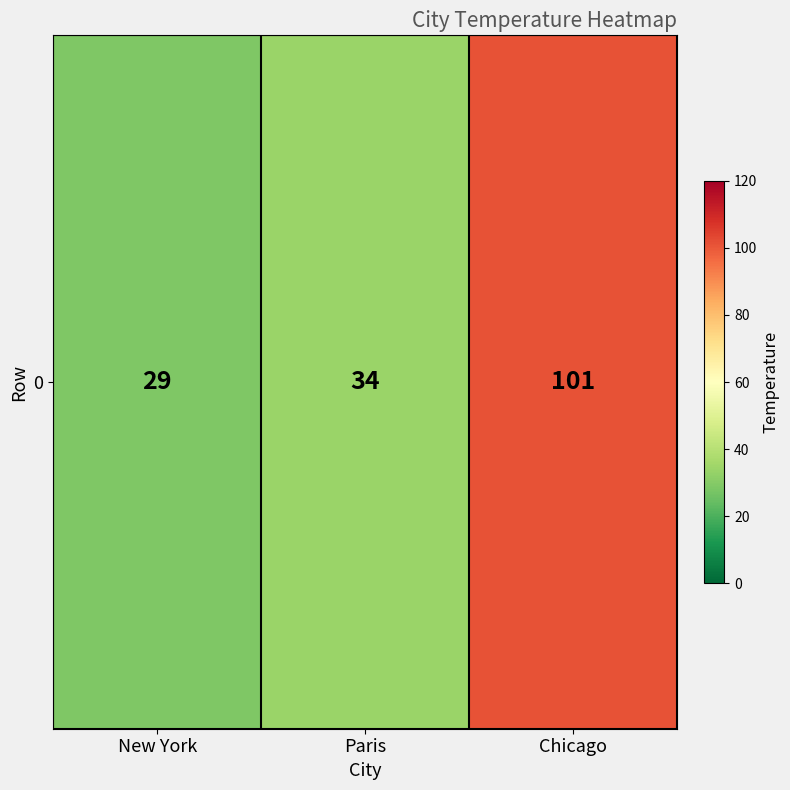

Reading left to right, list all the values displayed in this chart.

New York=29	Paris=34	Chicago=101